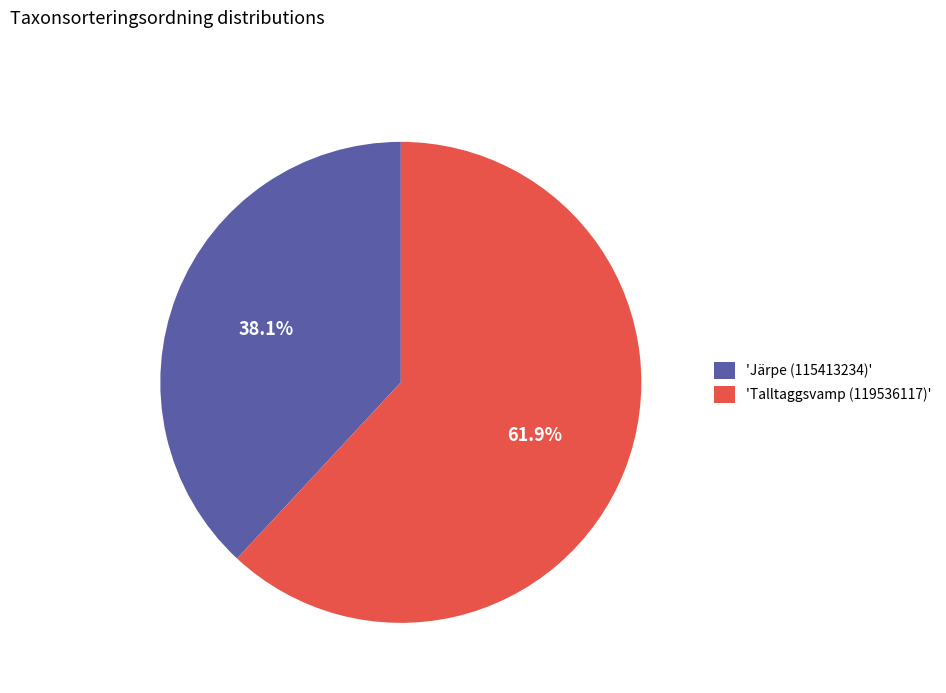

Which category has the biggest portion of the pie?

'Talltaggsvamp (119536117)'